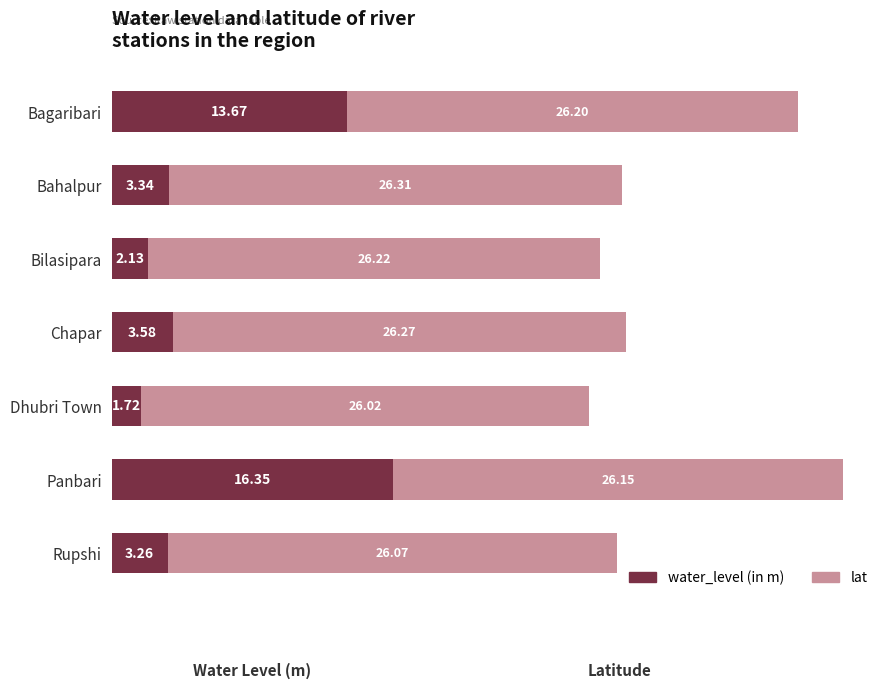

What is the difference between the maximum and minimum values in the water_level (in m) series?

14.6